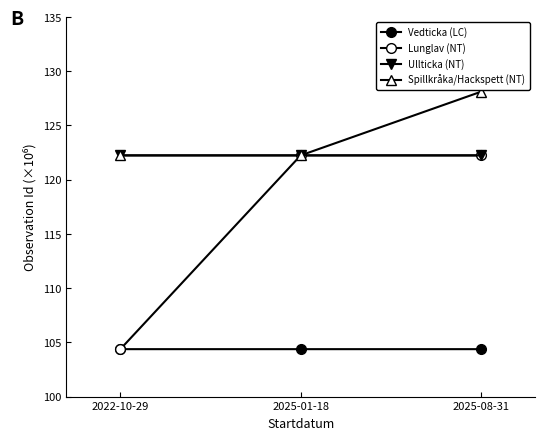

Does the chart have visible grid lines?

No